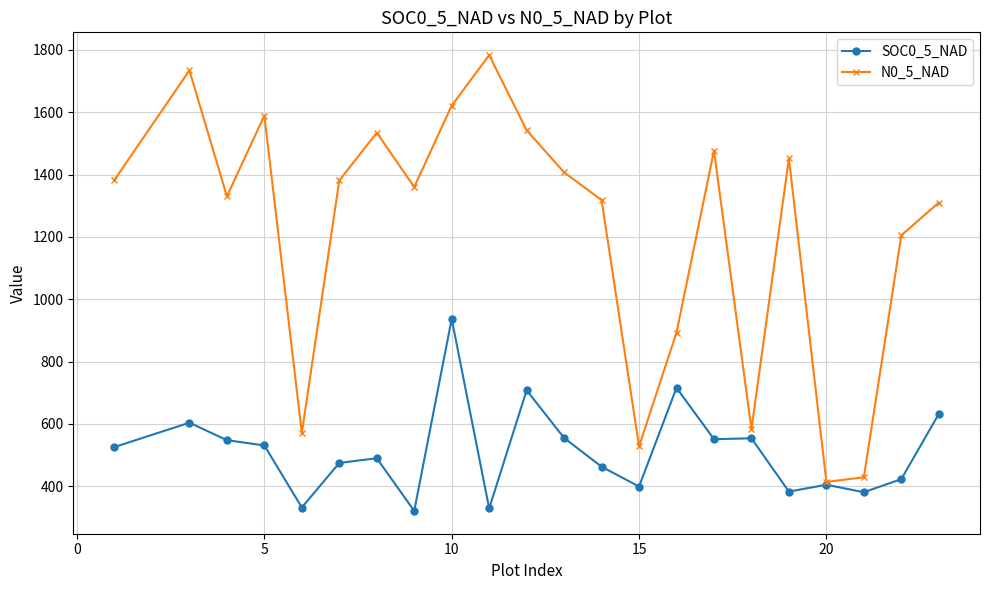

Which series has the widest spread of values?

N0_5_NAD